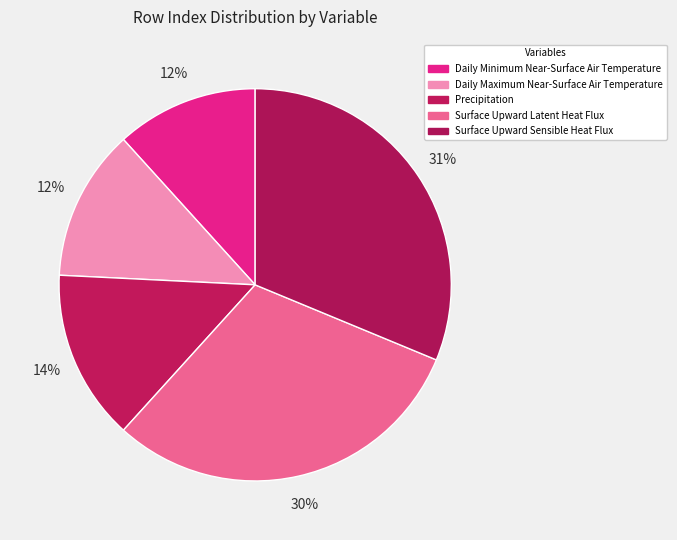

Rank the categories by value from highest to lowest.

Surface Upward Sensible Heat Flux, Surface Upward Latent Heat Flux, Precipitation, Daily Maximum Near-Surface Air Temperature, Daily Minimum Near-Surface Air Temperature